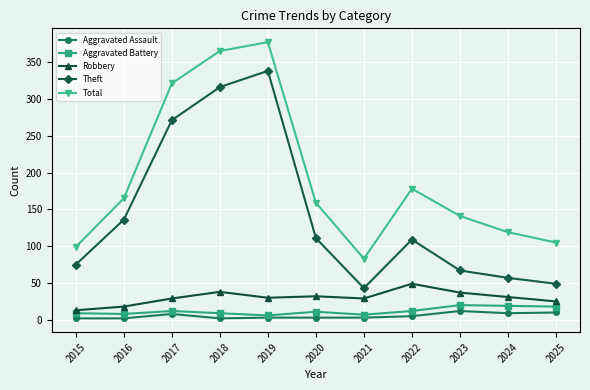

Count the number of categories in the chart.

11